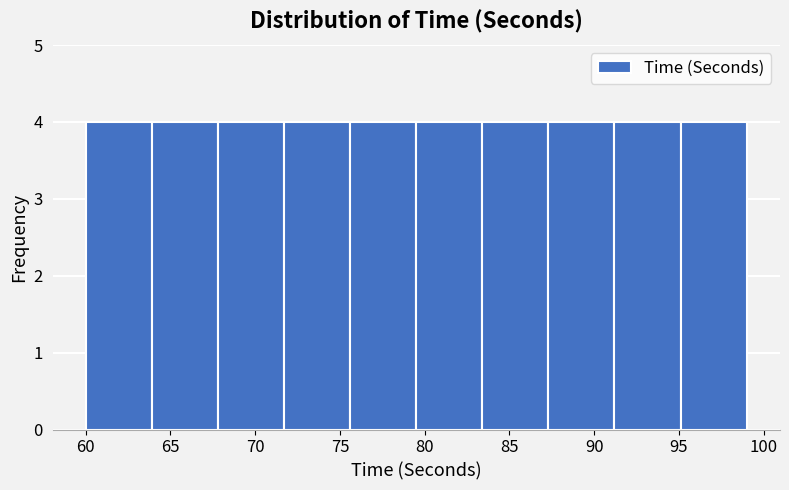

Reading left to right, list every bar in this chart as the range it spans on the x-axis followed by its height. Neither the bar edges nor the heights are printed on the chart, so give them approximately, as read against the axes.

60.0 to 63.9: 4
63.9 to 67.8: 4
67.8 to 71.7: 4
71.7 to 75.6: 4
75.6 to 79.5: 4
79.5 to 83.4: 4
83.4 to 87.3: 4
87.3 to 91.2: 4
91.2 to 95.1: 4
95.1 to 99.0: 4